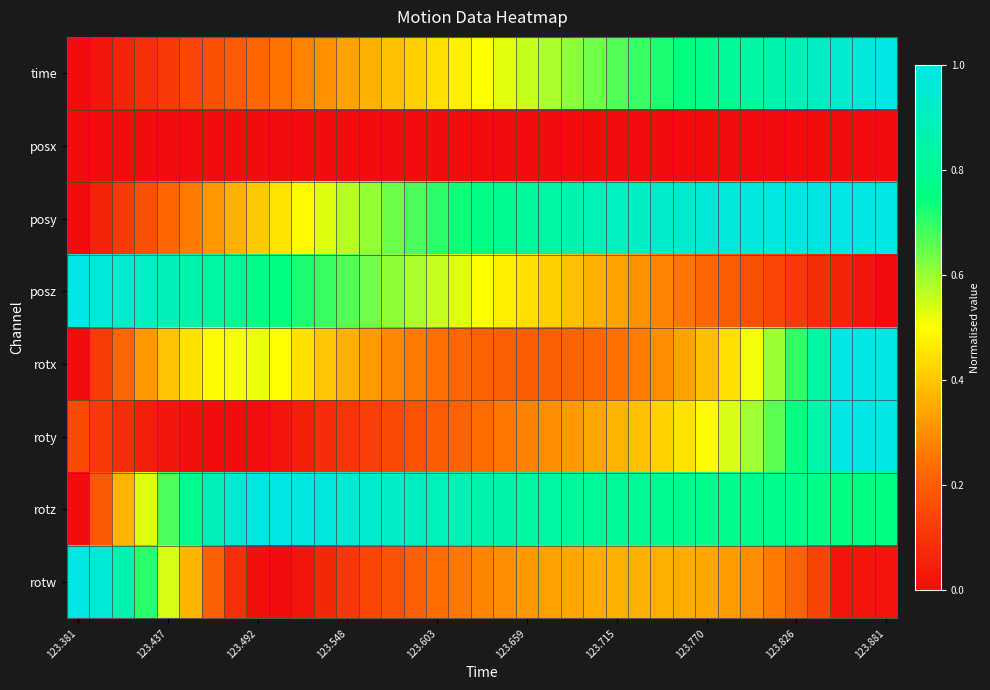

Reading left to right, list all the values displayed in this chart.

time: 0.0	0.0	0.1	0.1	0.1	0.1	0.2	0.2	0.2	0.3	0.3	0.3	0.3	0.4	0.4	0.4	0.4	0.5	0.5	0.5	0.6	0.6	0.6	0.6	0.7	0.7	0.7	0.7	0.8	0.8	0.8	0.9	0.9	0.9	0.9	1.0	1.0
posx: 0.0	0.0	0.0	0.0	0.0	0.0	0.0	0.0	0.0	0.0	0.0	0.0	0.0	0.0	0.0	0.0	0.0	0.0	0.0	0.0	0.0	0.0	0.0	0.0	0.0	0.0	0.0	0.0	0.0	0.0	0.0	0.0	0.0	0.0	0.0	0.0	0.0
posy: 0.0	0.1	0.1	0.2	0.2	0.3	0.3	0.4	0.4	0.5	0.5	0.5	0.6	0.6	0.6	0.7	0.7	0.7	0.8	0.8	0.8	0.8	0.9	0.9	0.9	0.9	0.9	0.9	1.0	1.0	1.0	1.0	1.0	1.0	1.0	1.0	1.0
posz: 1.0	1.0	0.9	0.9	0.9	0.9	0.8	0.8	0.8	0.8	0.7	0.7	0.7	0.6	0.6	0.6	0.6	0.5	0.5	0.5	0.4	0.4	0.4	0.4	0.3	0.3	0.3	0.3	0.2	0.2	0.2	0.1	0.1	0.1	0.1	0.0	0.0
rotx: 0.0	0.1	0.2	0.3	0.4	0.4	0.5	0.5	0.5	0.5	0.4	0.4	0.4	0.3	0.3	0.3	0.2	0.2	0.2	0.2	0.2	0.2	0.2	0.2	0.2	0.3	0.3	0.3	0.4	0.4	0.5	0.6	0.7	0.8	1.0	1.0	1.0
roty: 0.2	0.1	0.1	0.0	0.0	0.0	0.0	0.0	0.0	0.0	0.0	0.1	0.1	0.1	0.1	0.2	0.2	0.2	0.2	0.3	0.3	0.3	0.3	0.3	0.4	0.4	0.4	0.5	0.5	0.5	0.6	0.7	0.7	0.9	1.0	1.0	1.0
rotz: 0.0	0.2	0.4	0.5	0.7	0.8	0.9	1.0	1.0	1.0	1.0	1.0	1.0	0.9	0.9	0.9	0.9	0.9	0.9	0.9	0.8	0.8	0.8	0.8	0.8	0.8	0.8	0.8	0.8	0.8	0.8	0.8	0.8	0.8	0.8	0.8	0.8
rotw: 1.0	1.0	0.9	0.7	0.5	0.4	0.2	0.1	0.0	0.0	0.0	0.1	0.1	0.1	0.2	0.2	0.2	0.3	0.3	0.3	0.3	0.3	0.3	0.4	0.4	0.4	0.4	0.4	0.3	0.3	0.3	0.3	0.2	0.1	0.0	0.0	0.0